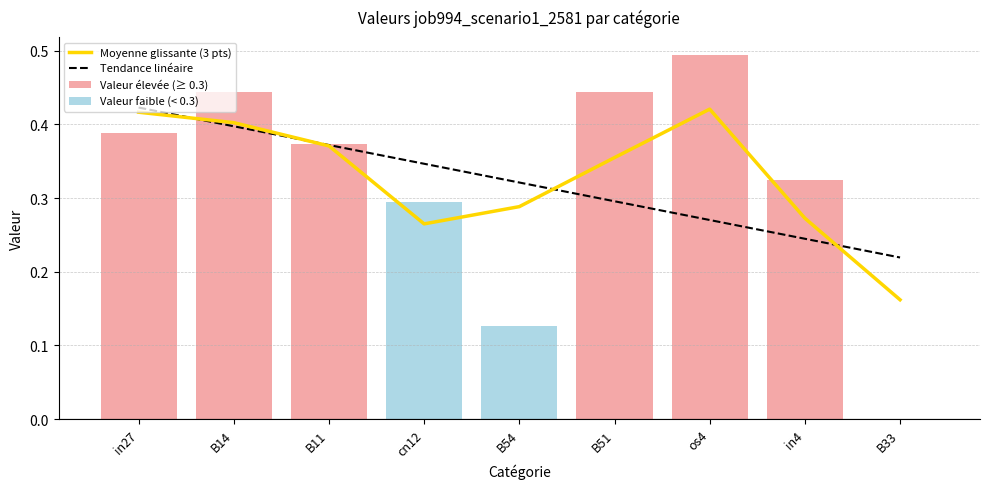

What is the approximate value at B51?

0.4